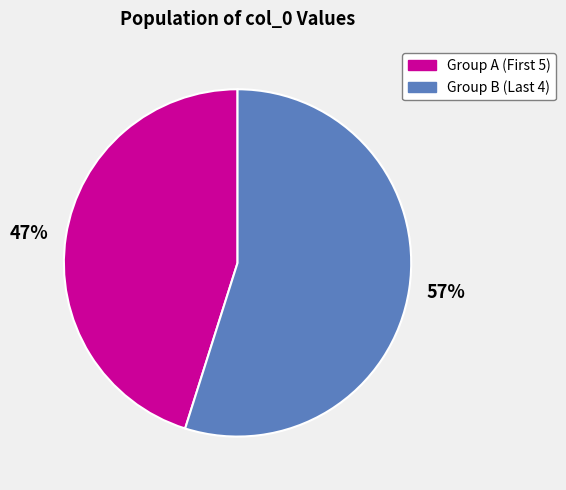

Is it true that 送前泌阳令丁声远自番阳取道新安还辽东兼致意贺克恭给事同年 is 1% of the pie?

False